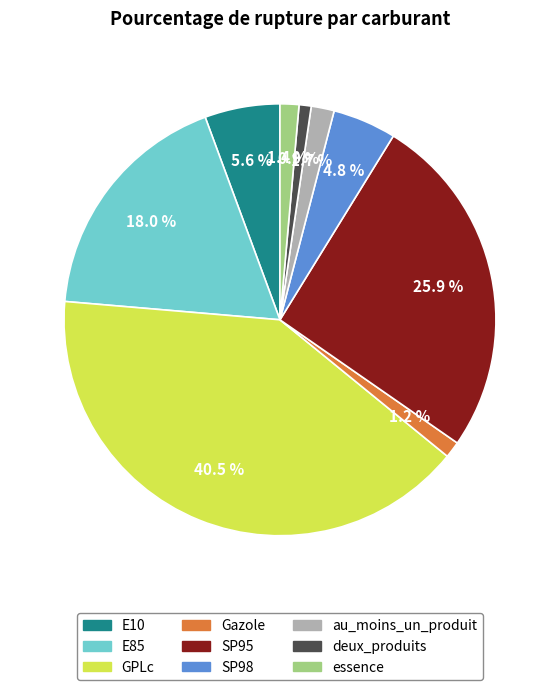

Does any single category account for the majority?

No